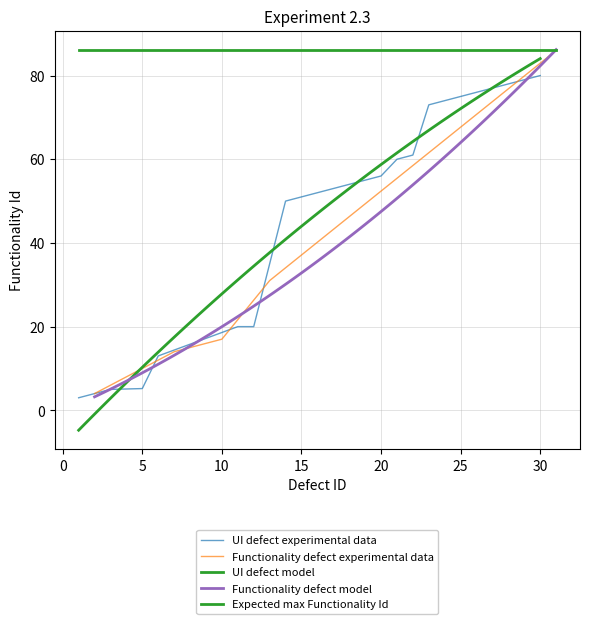

What is the minimum value for Functionality defect experimental data?

4